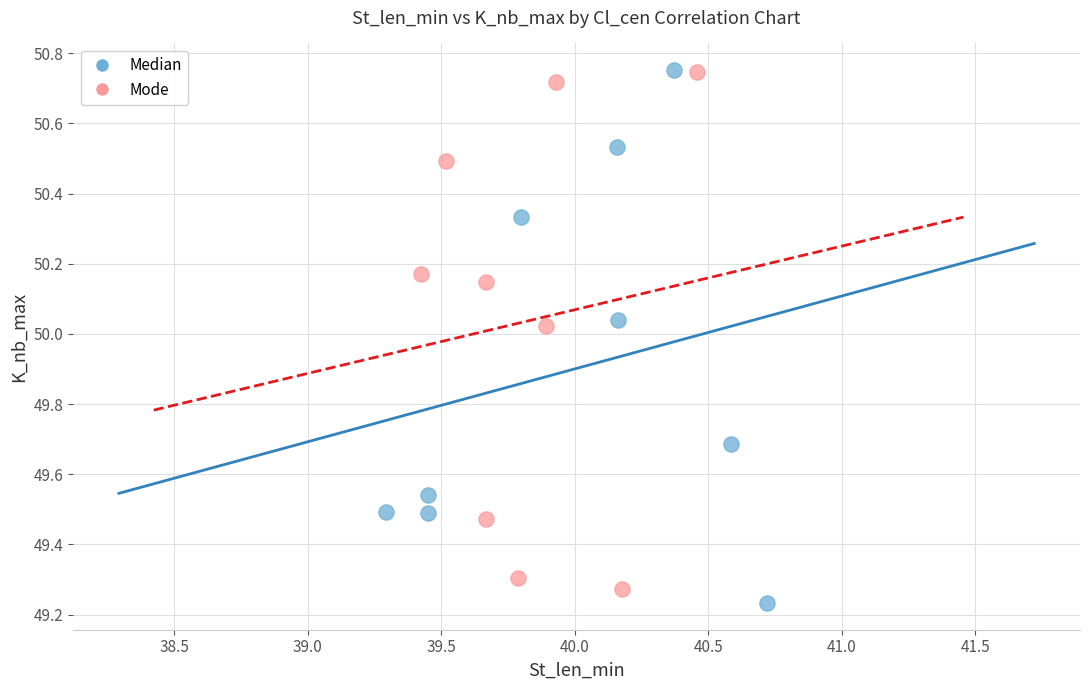

What are all the series names shown in the legend?

Median, Mode